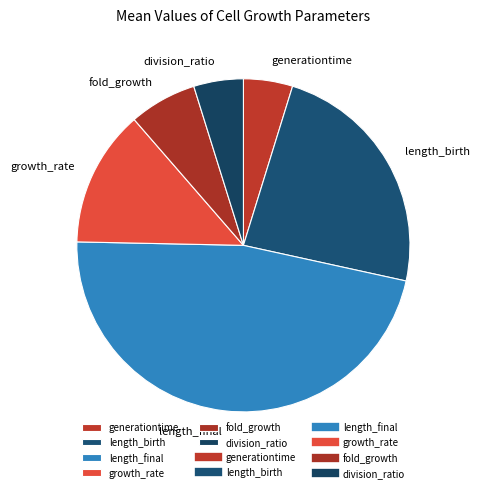

Combined, do division_ratio and length_final account for over 50%?

Yes